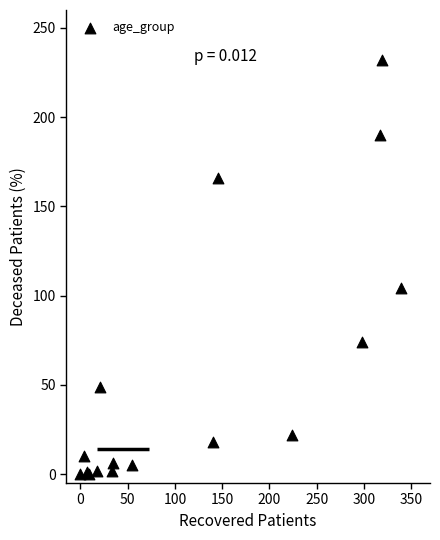

What Y value in the scatter plot is closest to 116?

104